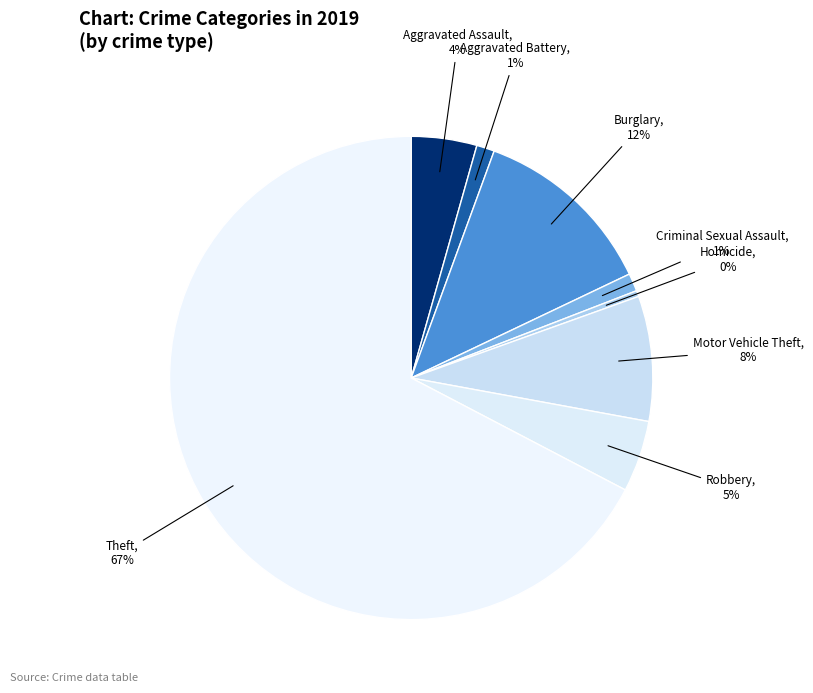

Rank the categories by value from lowest to highest.

Homicide, Aggravated Battery, Criminal Sexual Assault, Aggravated Assault, Robbery, Motor Vehicle Theft, Burglary, Theft